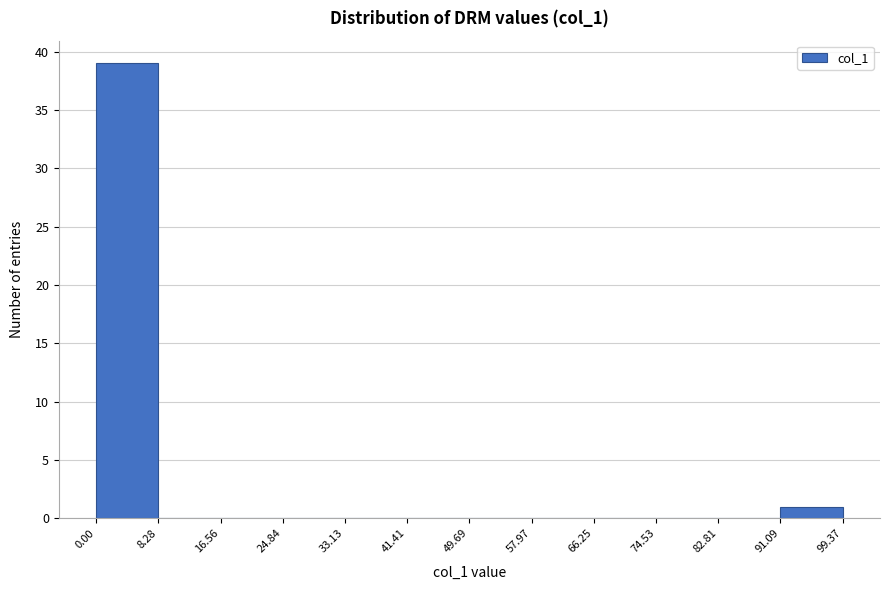

Over which range of the x-axis is the bar tallest?

0.00 to 8.28